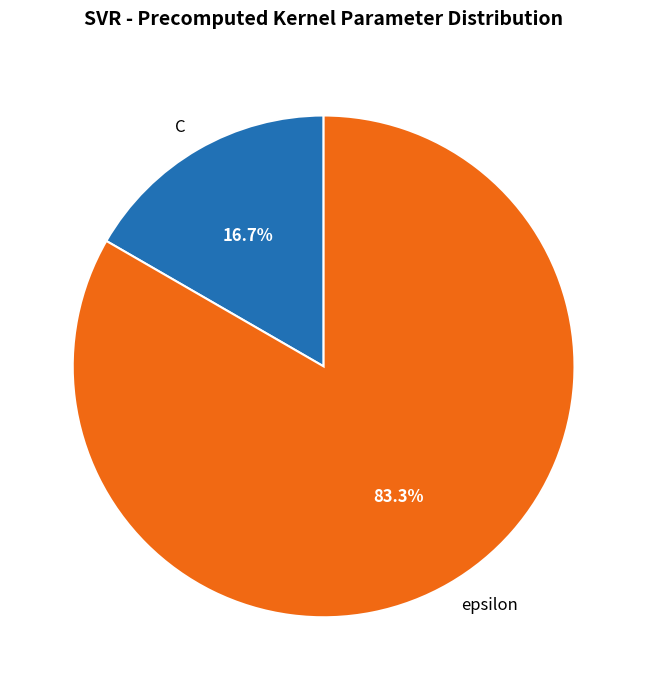

Between epsilon and C, which is larger?

epsilon